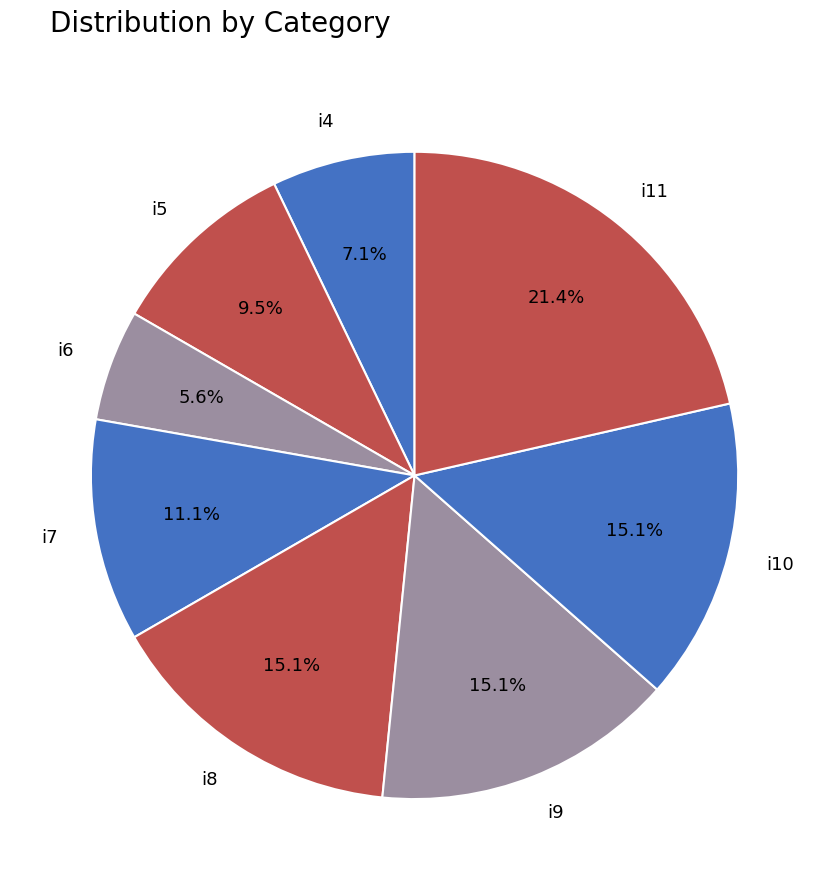

True or false: i4 accounts for 15% of the total.

False